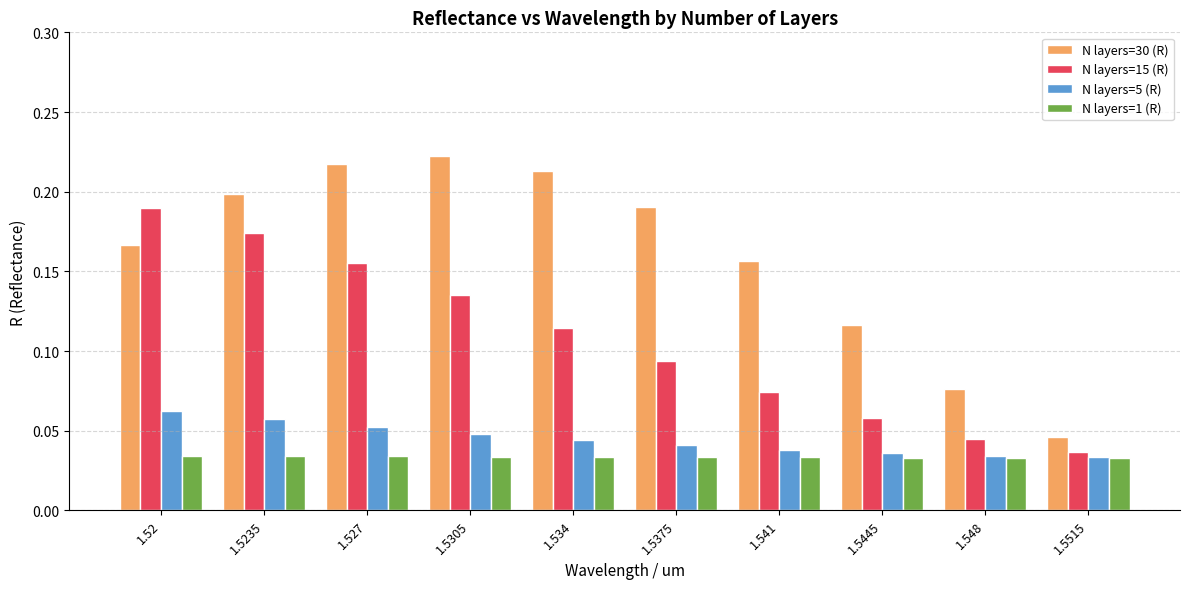

The value of N layers=30 (R) at 1.5305 is 0.4. True or false?

False